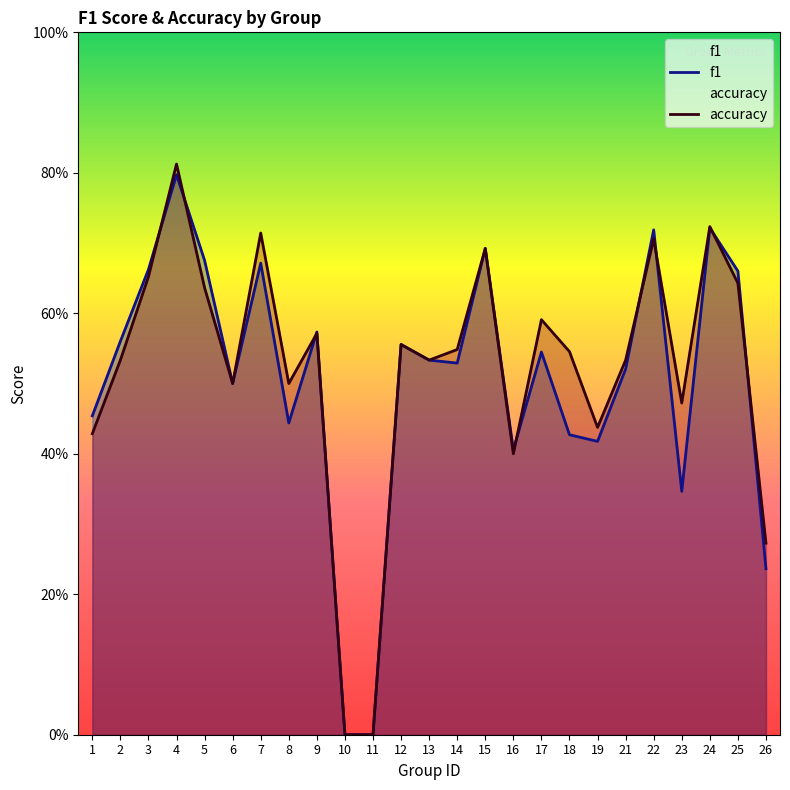

What is the difference between the accuracy values at 22 and 10?

0.7